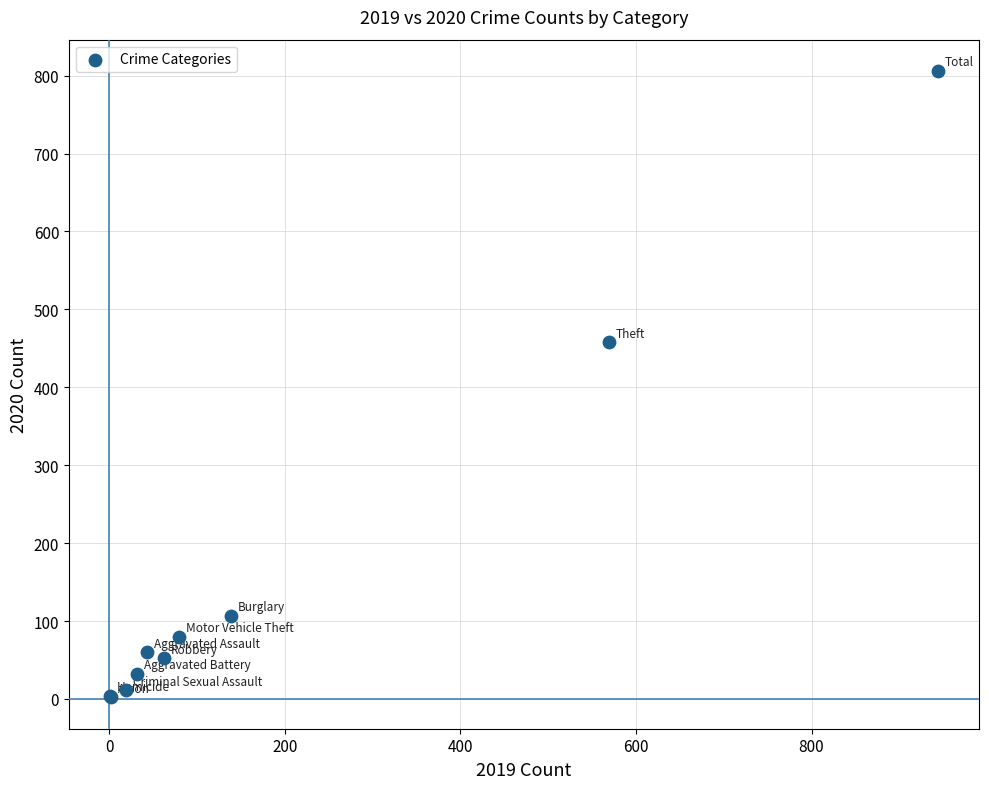

What Y value in the scatter plot is closest to 404?

458